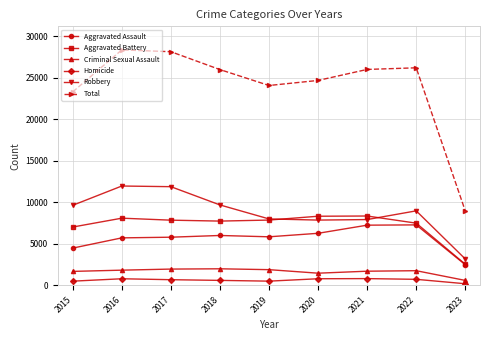

True or false: Criminal Sexual Assault and Total intersect in this chart.

False